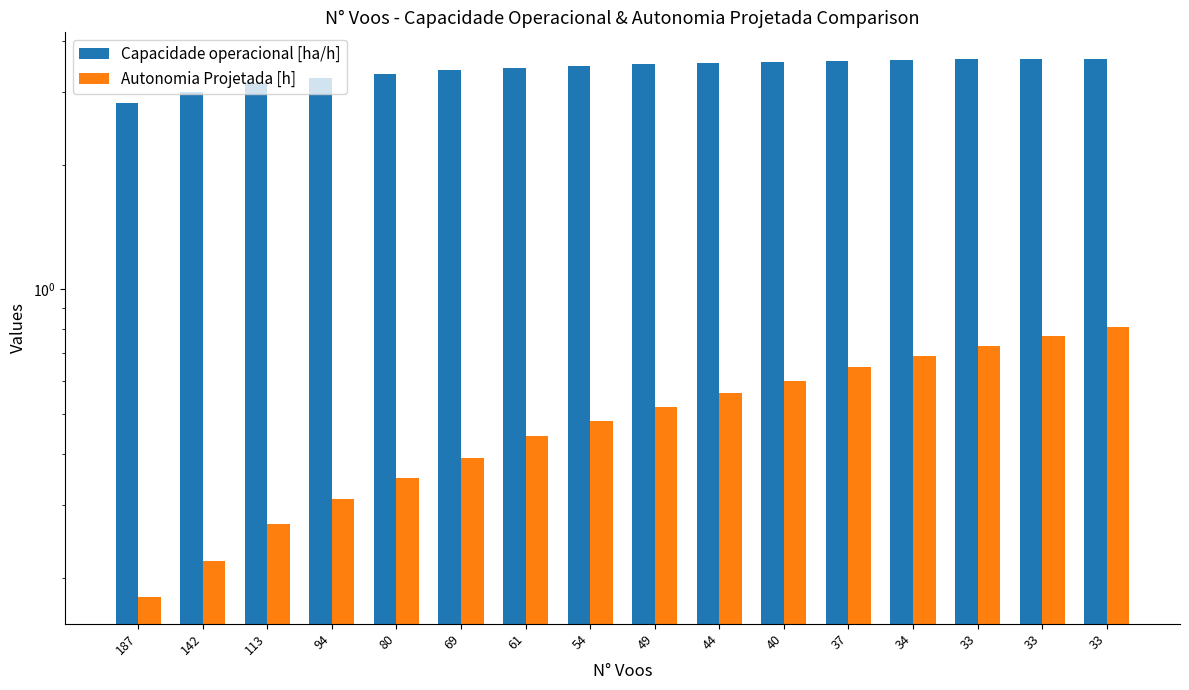

Which series has the largest total across all categories?

Capacidade operacional [ha/h]